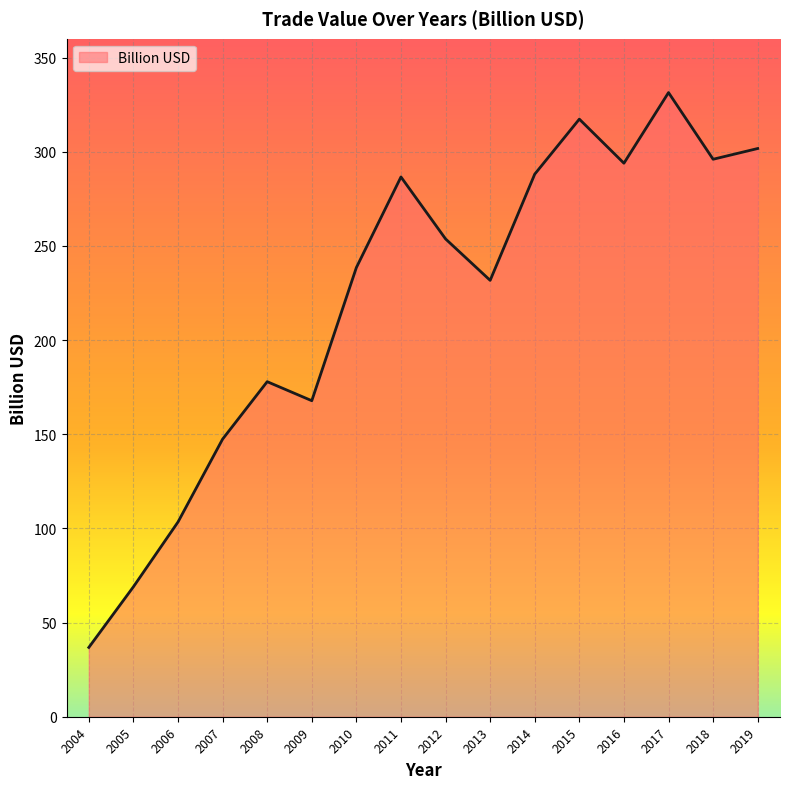

What is the difference between the values at 2017 and 2005?

262.4